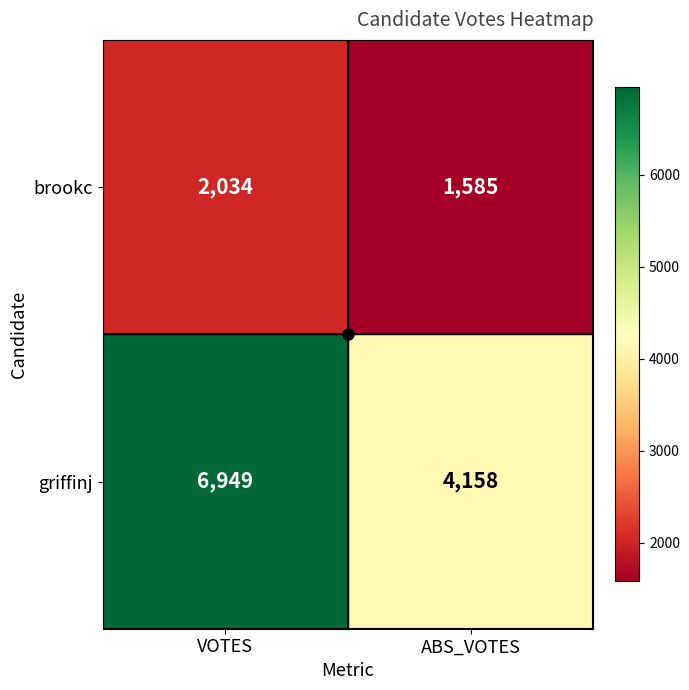

What is the average value of the brookc series?

1810